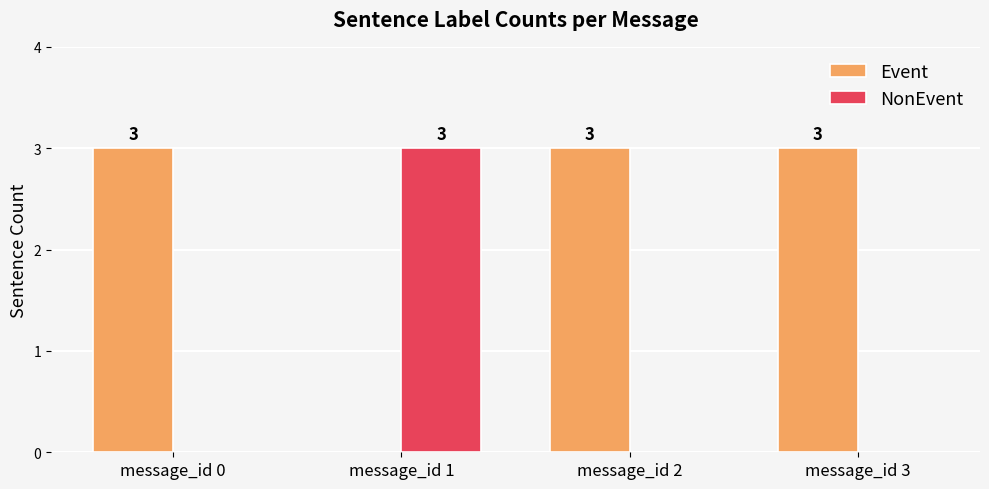

Which series has the largest total across all categories?

Event